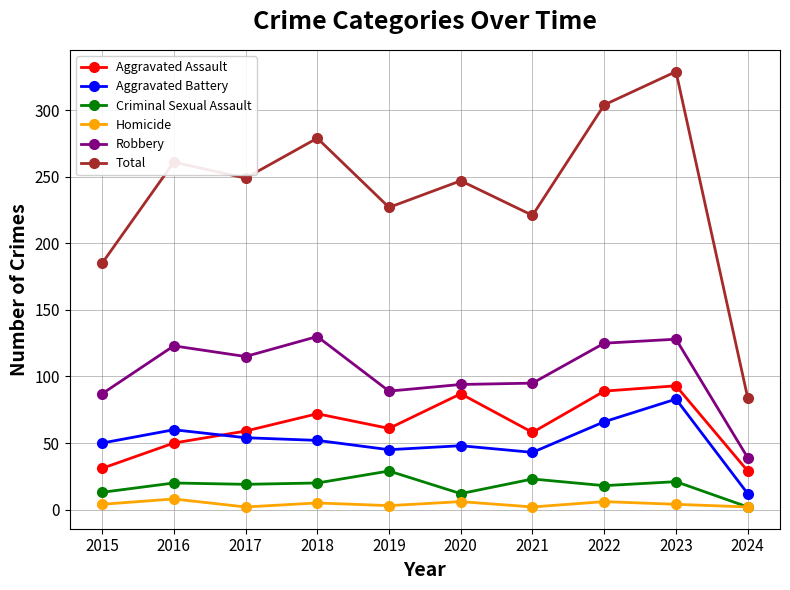

The Aggravated Battery series shows 10 at 2018. True or false?

False